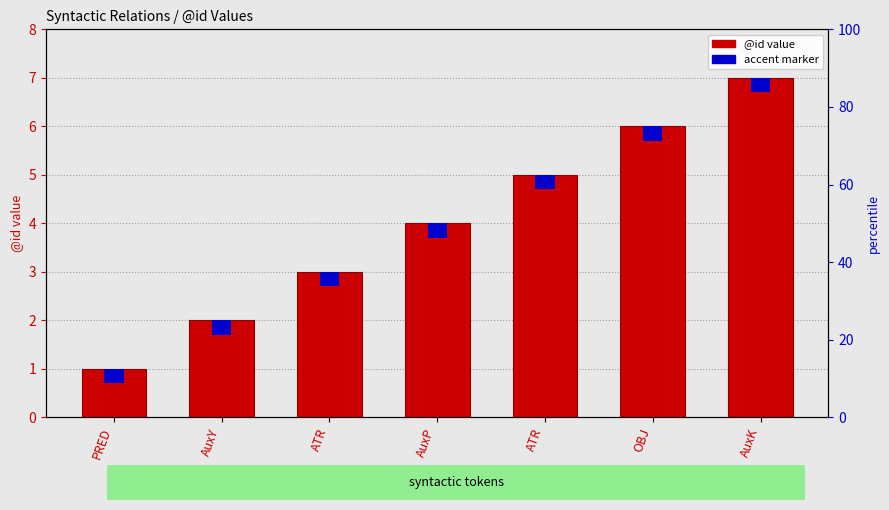

What is the value of the accent marker bar at the 2nd from the left?

0.3